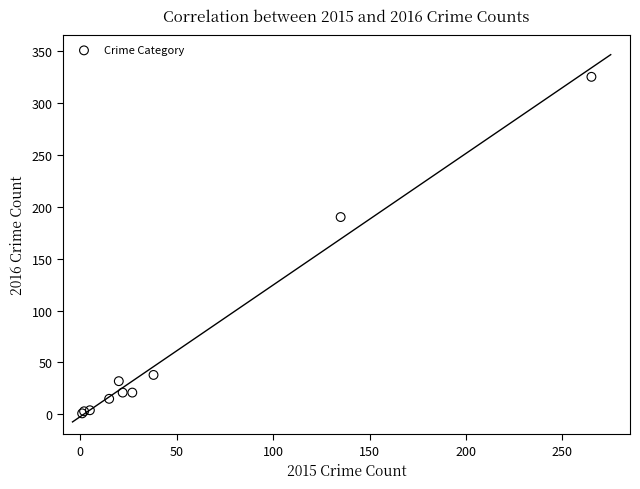

What Y value in the scatter plot is closest to 163?

190